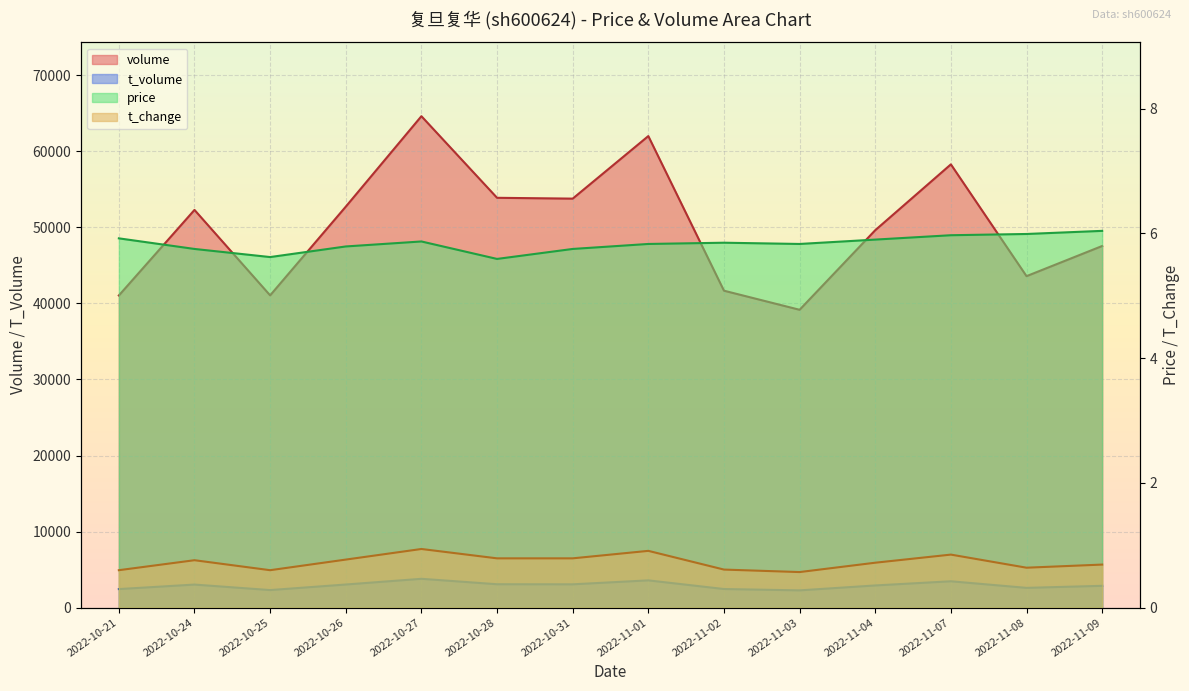

At which category is the sum across all series the highest?

2022-10-27